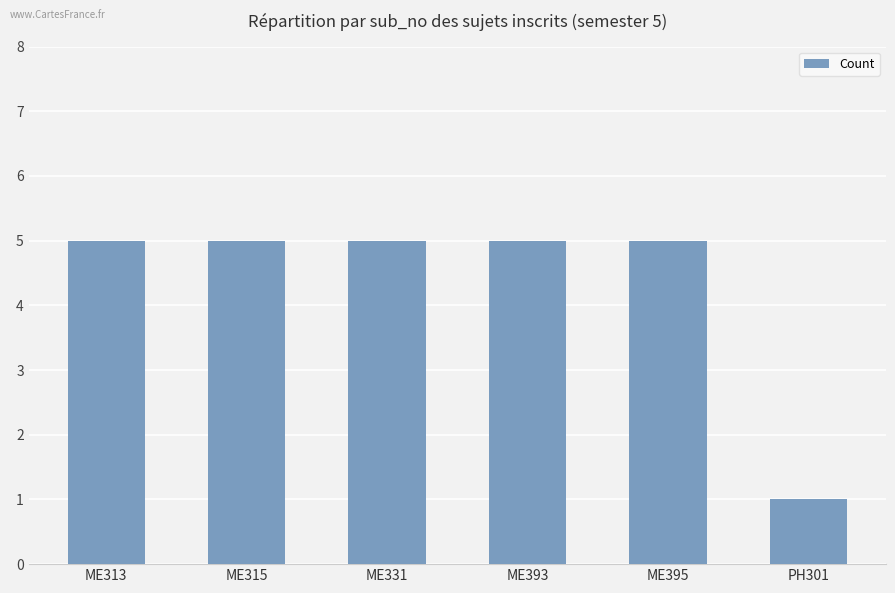

The value at PH301 is 0. True or false?

False